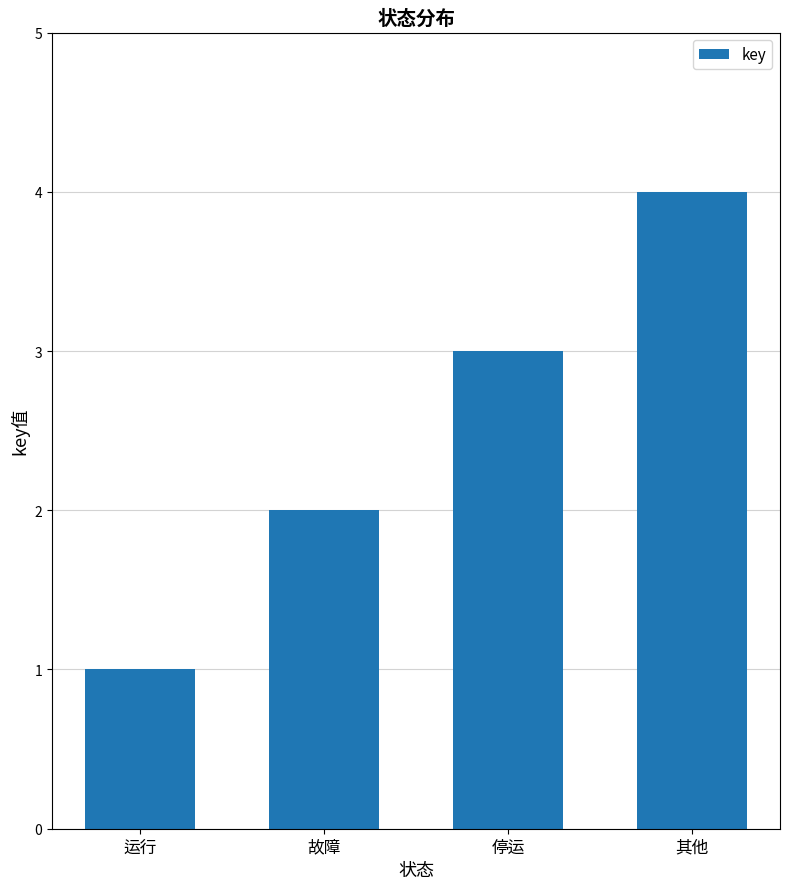

Reading left to right, what are all the values shown in this chart?

运行=1	故障=2	停运=3	其他=4